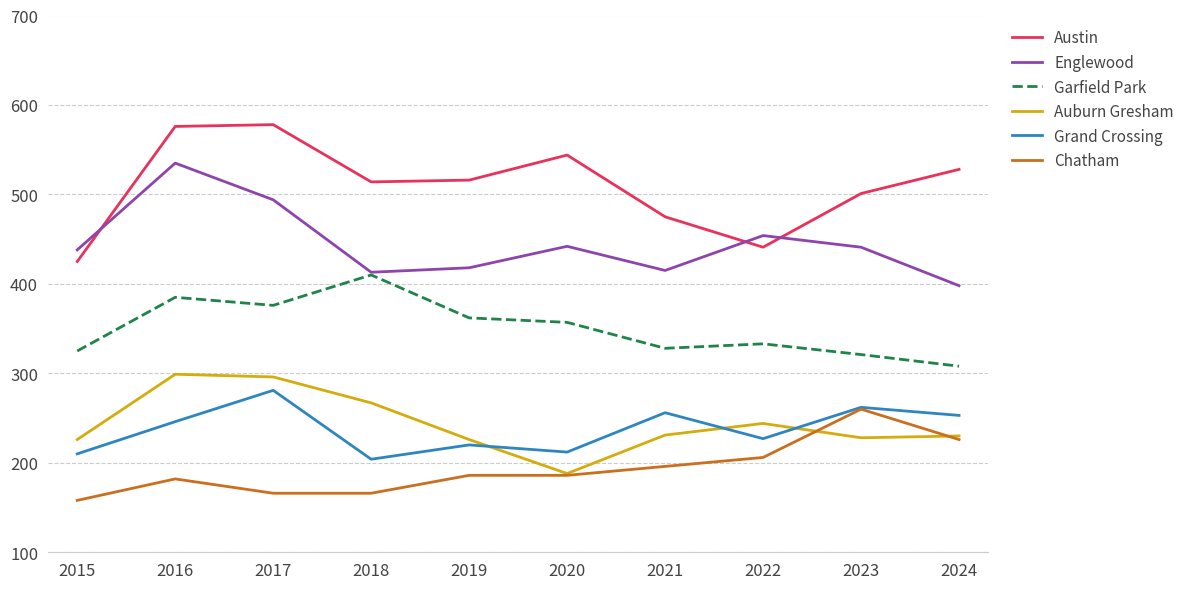

Where is Englewood nearest to the value 466?

2022